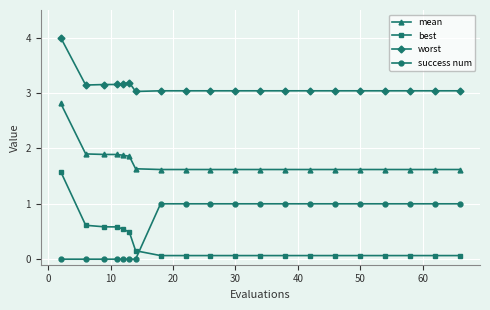

Rank the series by their maximum value, from highest to lowest.

worst, mean, best, success num